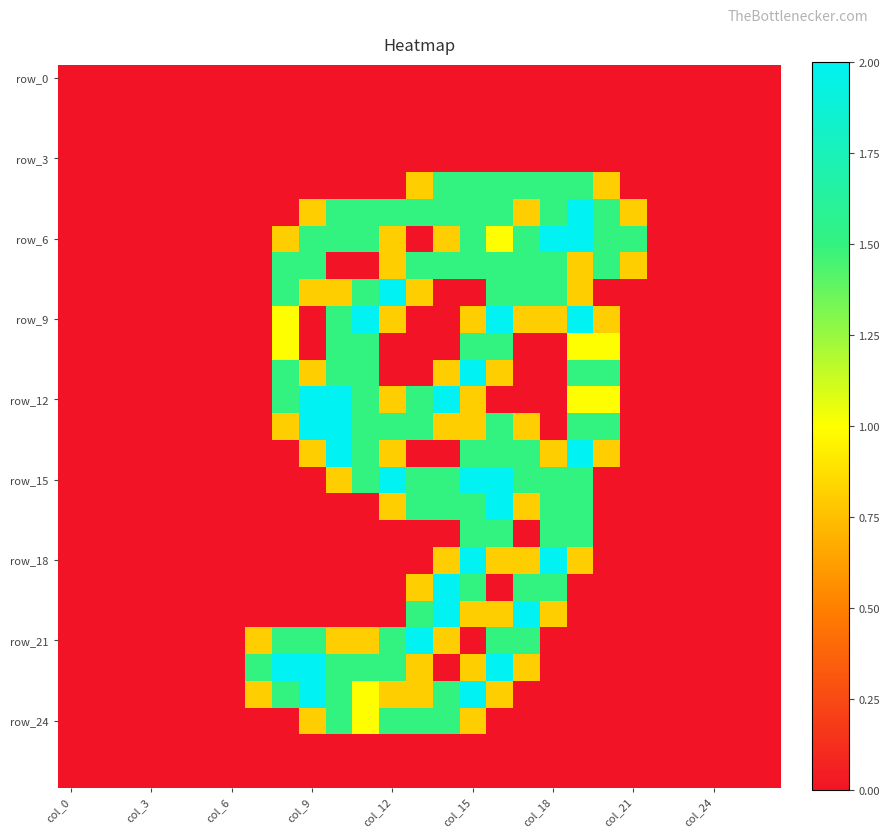

At which category does the chart reach its peak across all series?

19